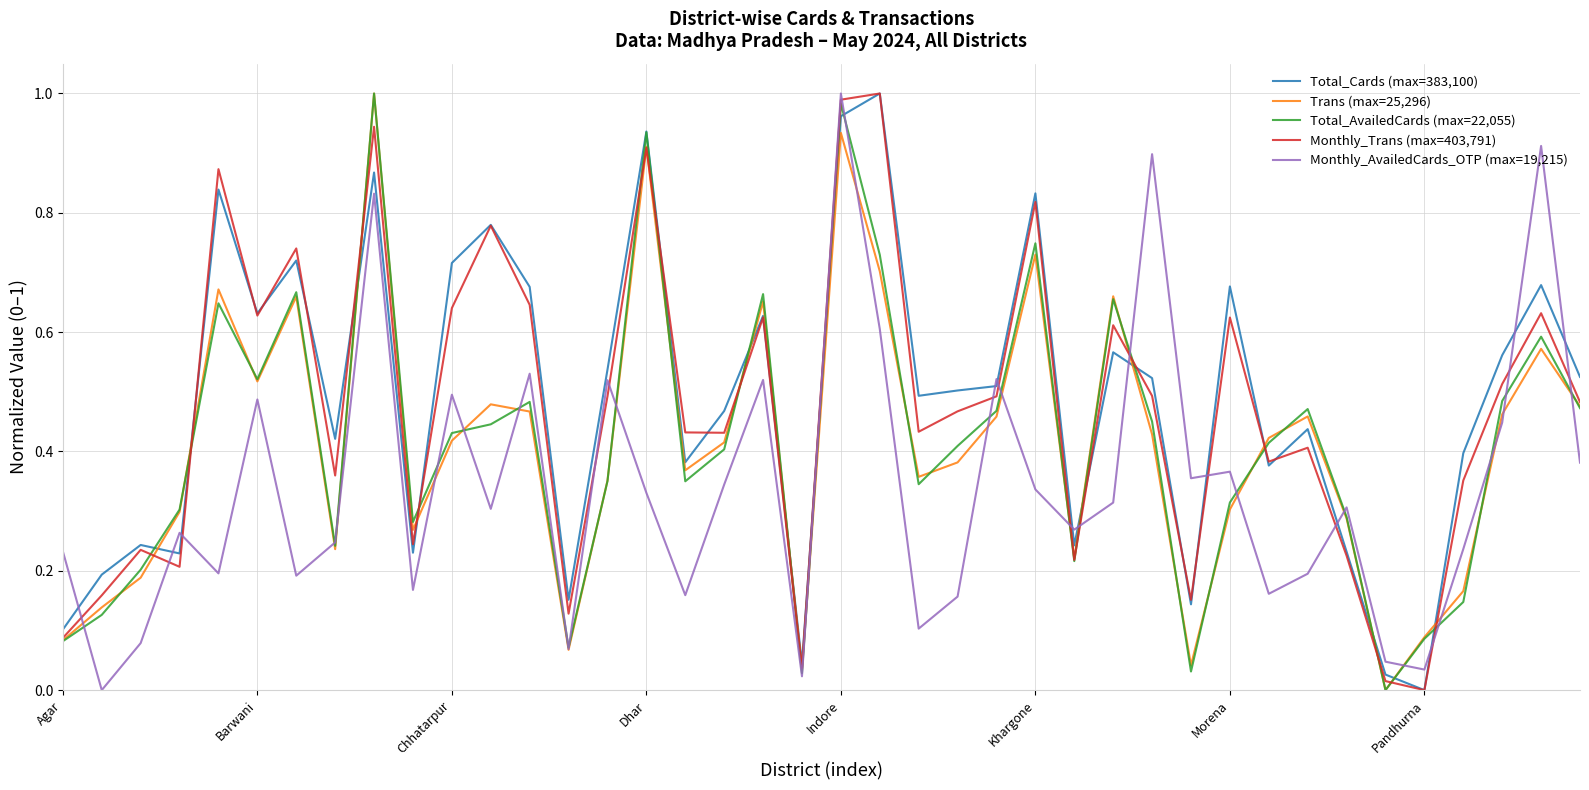

Does the chart have visible grid lines?

Yes